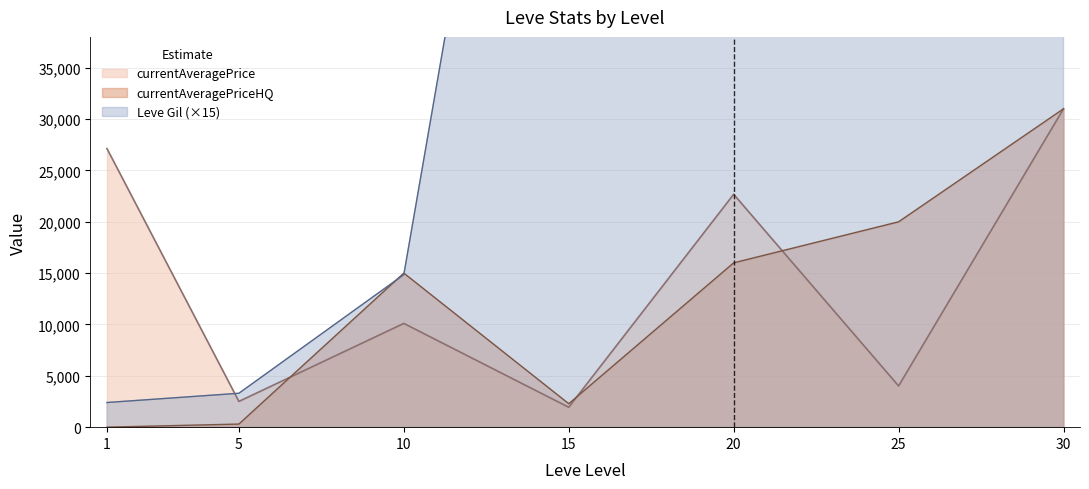

Rank the series by their maximum value, from lowest to highest.

currentAveragePrice, currentAveragePriceHQ, Leve Gil